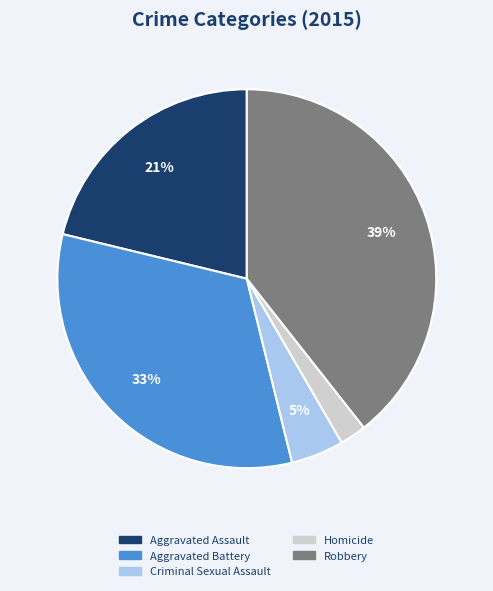

Which slice is the largest?

Robbery